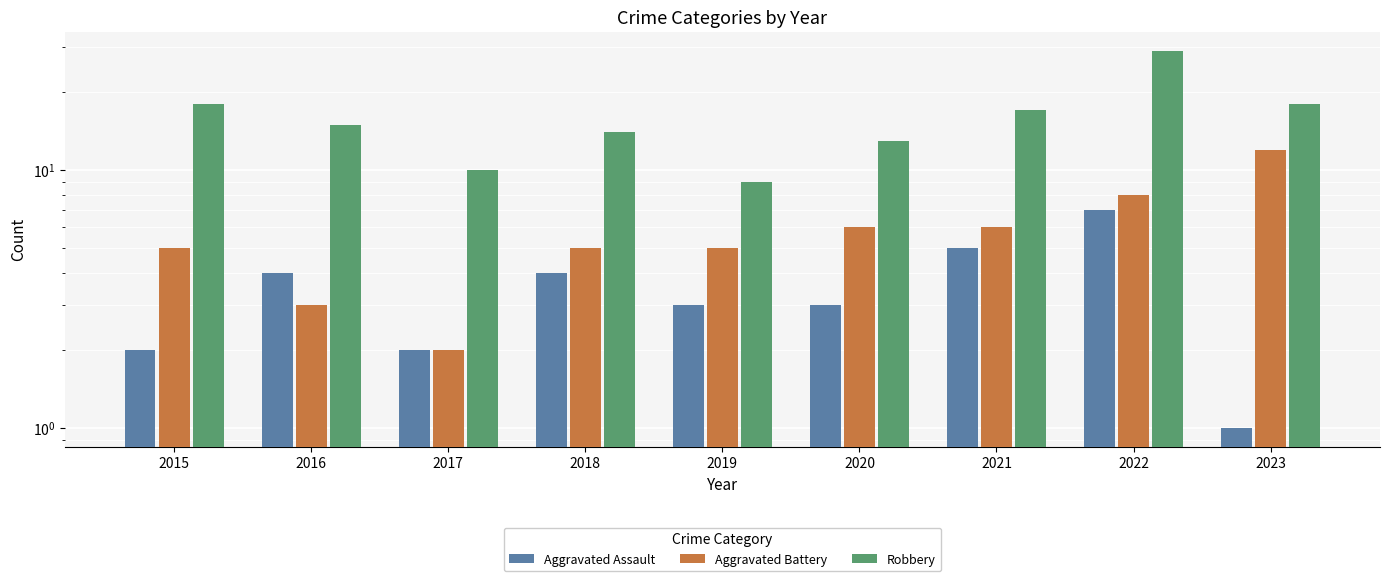

What is the value of the Aggravated Battery bar at the 9th from the left?

12